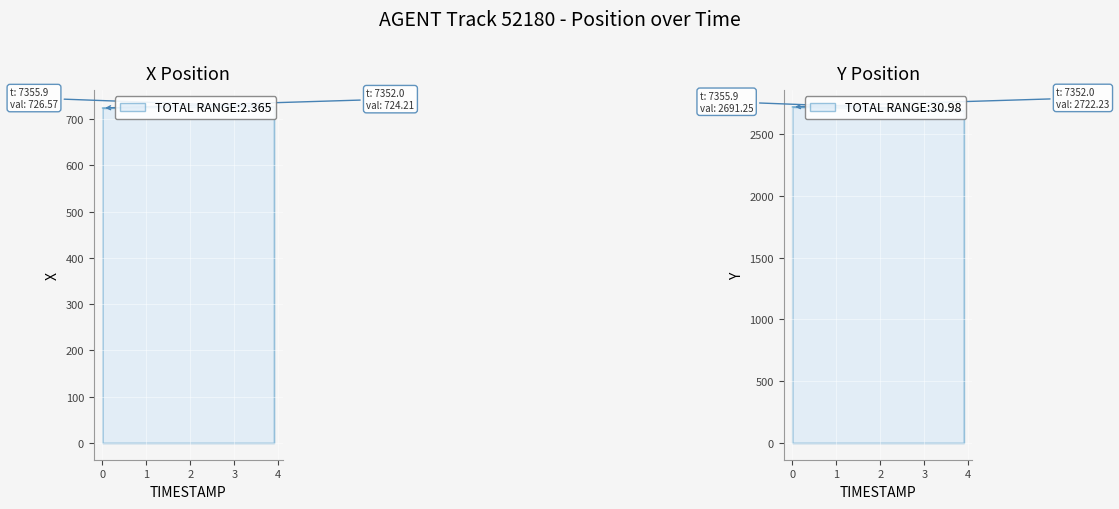

Between 7352.2 and 7353.0, which series saw the biggest shift?

Y